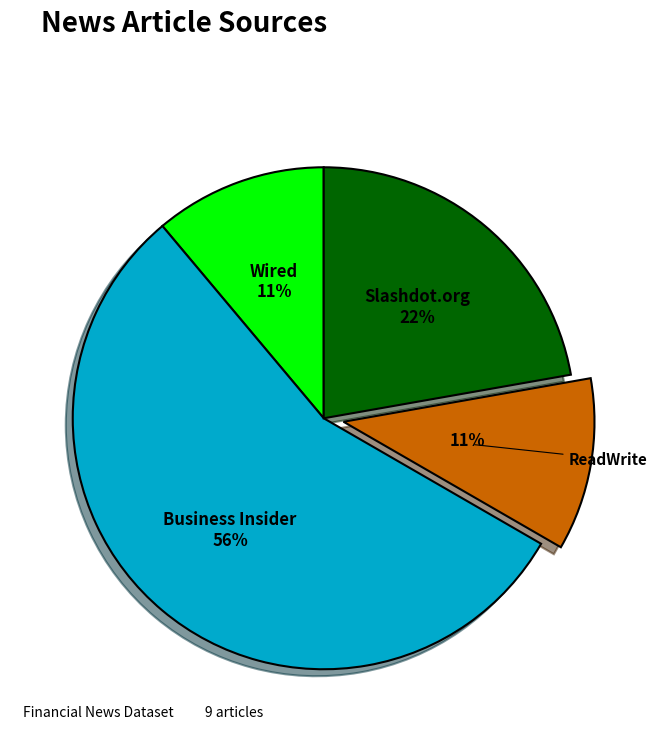

To the nearest percent, what is the average slice percentage?

25%